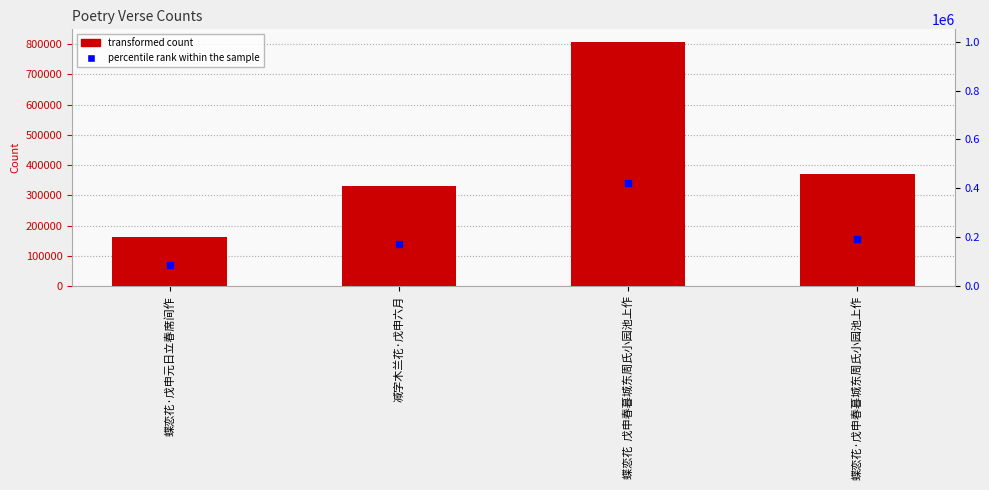

What is the sum of all values?

1674041